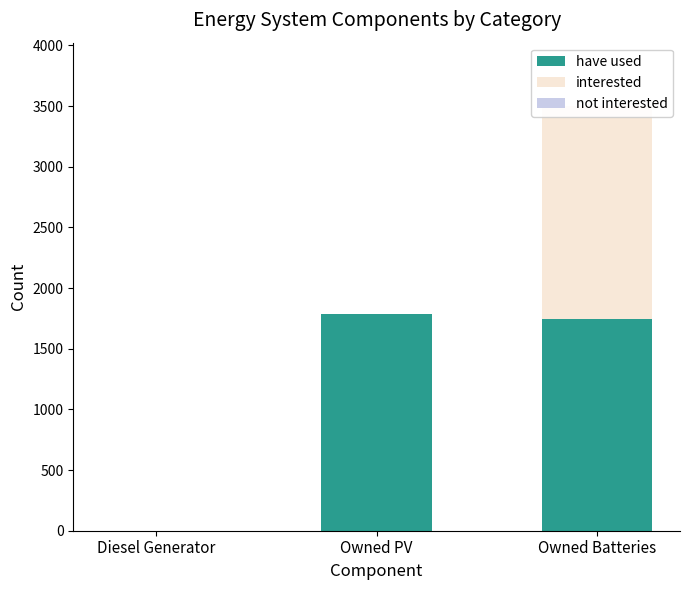

Which category has the highest value in the interested series?

Owned Batteries